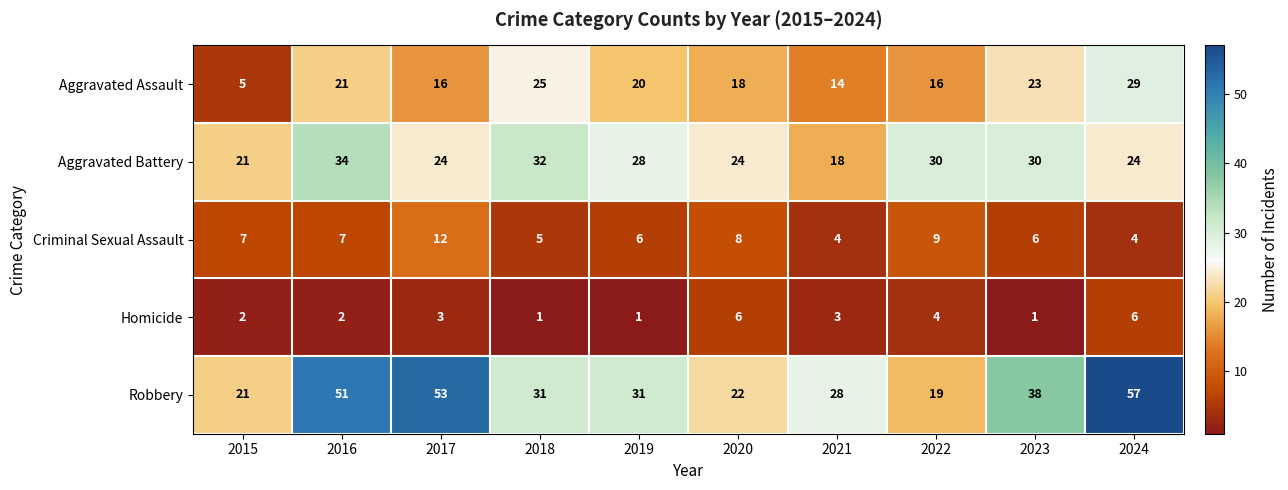

At how many categories does at least one series exceed 47?

3